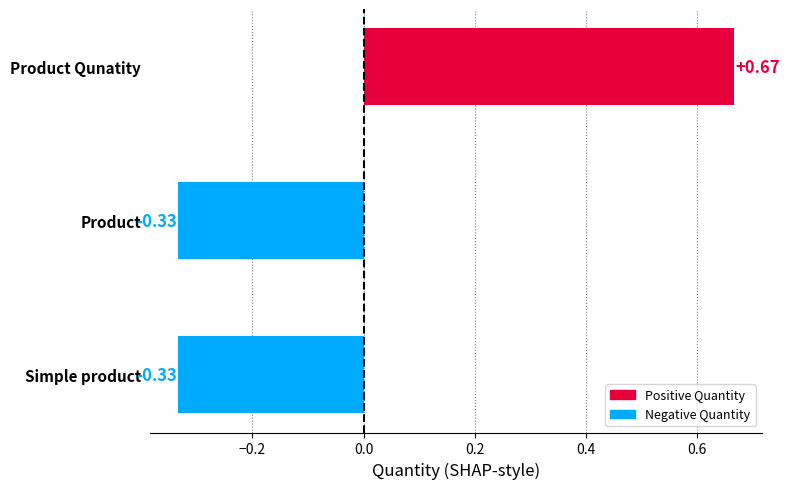

What is the difference between the maximum and minimum values?

1.0